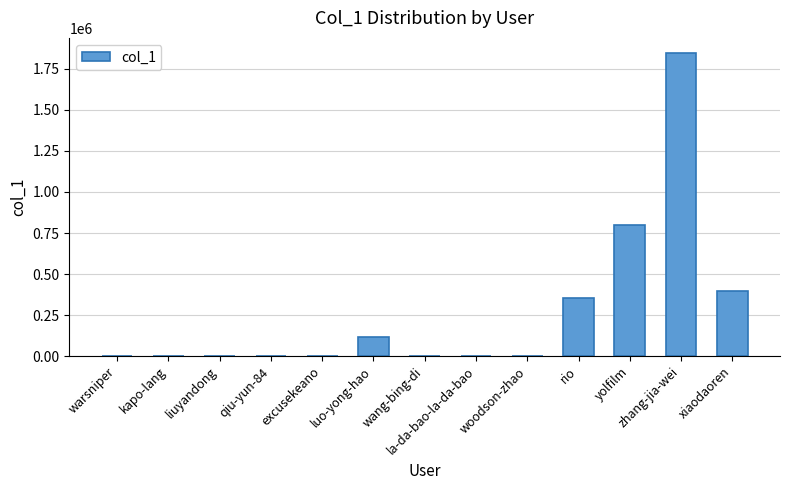

True or false: the data shows 536489 at rio.

False